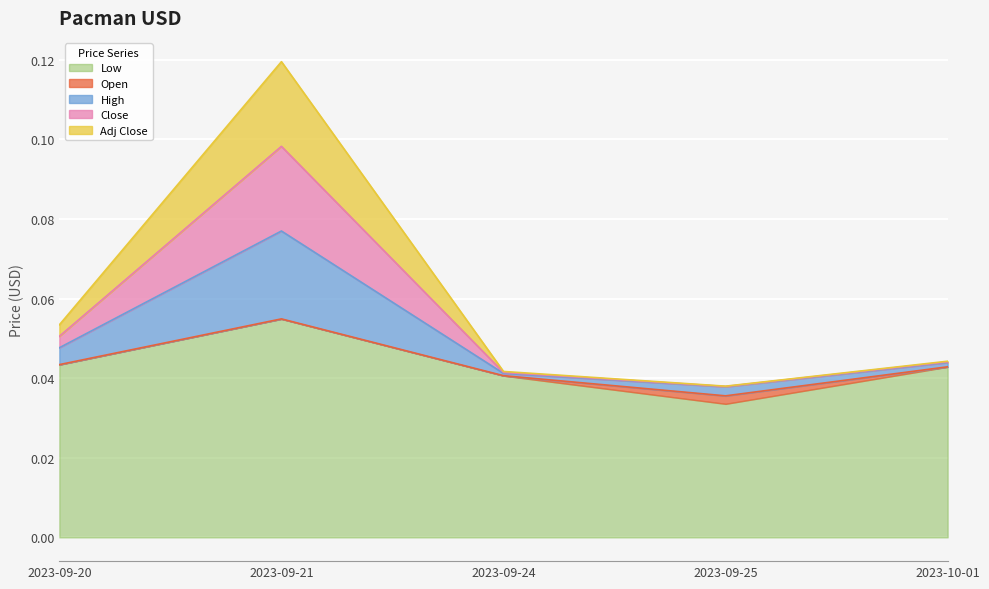

Does the chart display data point markers on the line(s)?

No